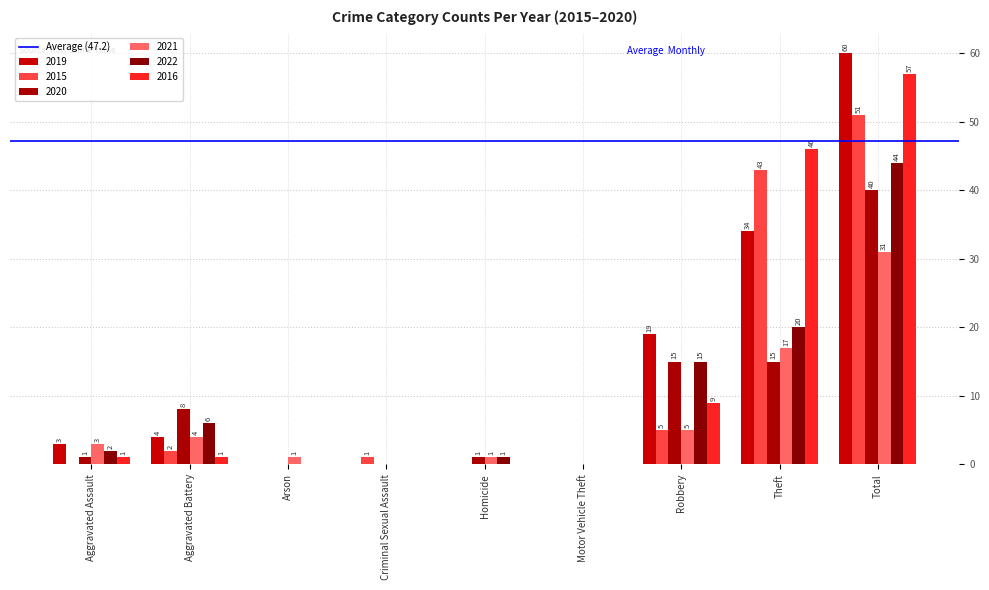

Are the bars grouped side by side (vs. stacked)?

Yes